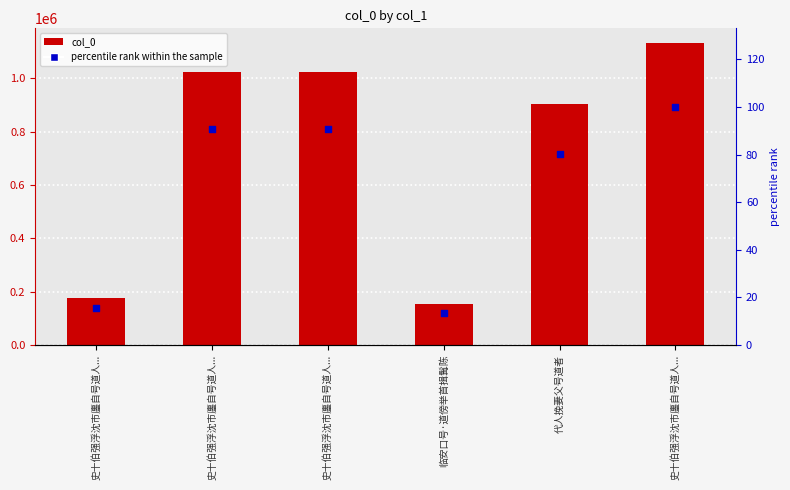

What are all the series names shown in the legend?

col_0, percentile rank within the sample